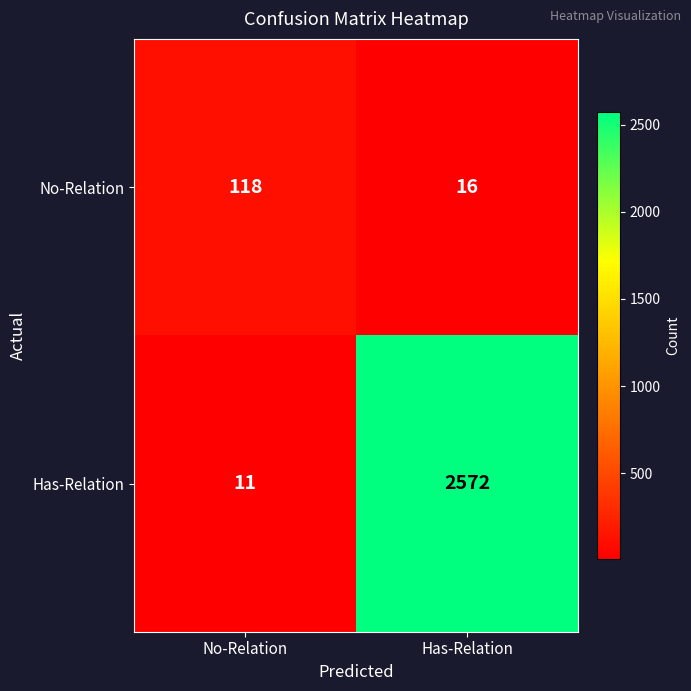

At which category is the sum across all series the highest?

Has-Relation